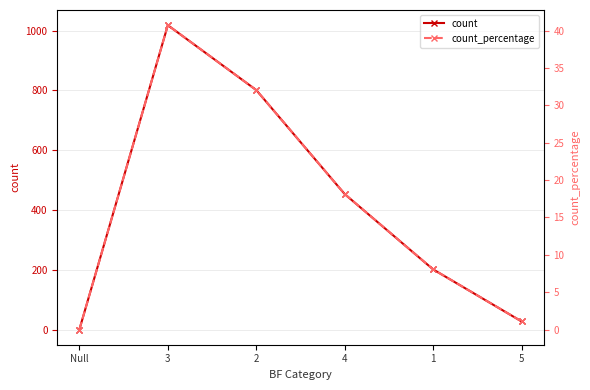

At which category is the sum across all series the highest?

3